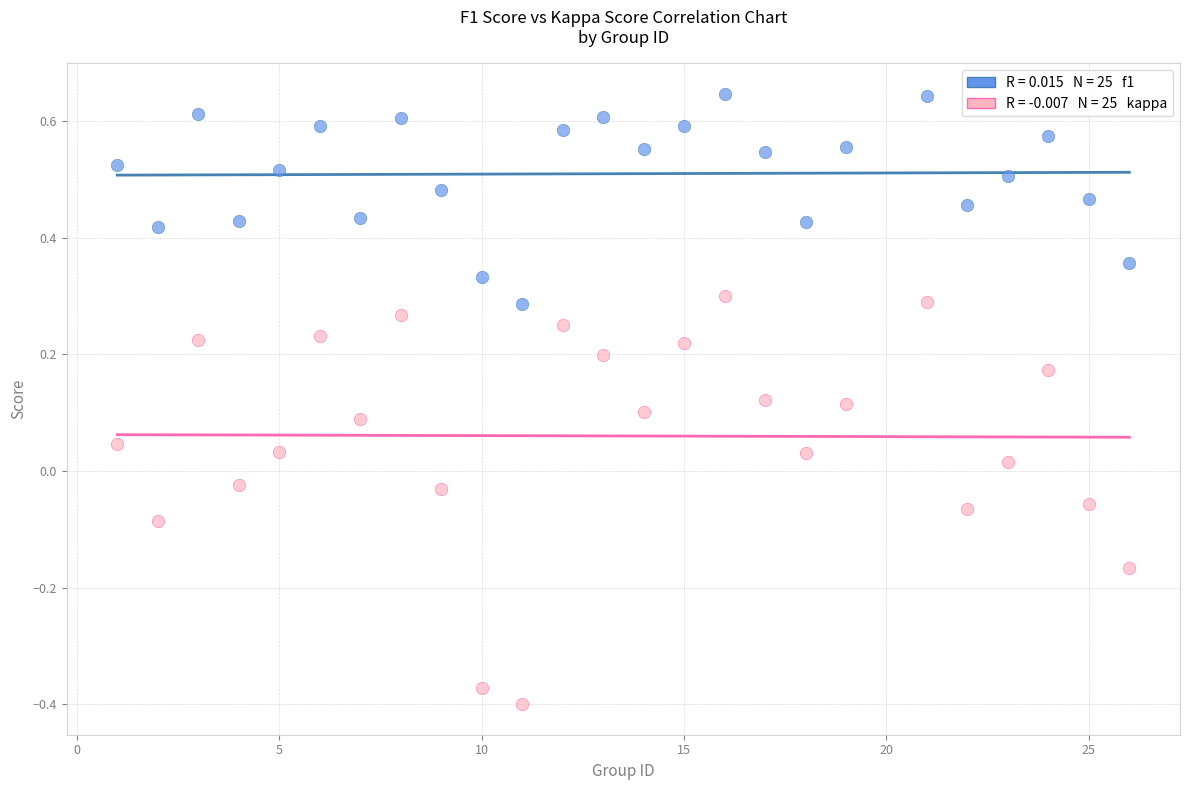

Across all data points, what is the range of Y values (max minus min)?

1.0